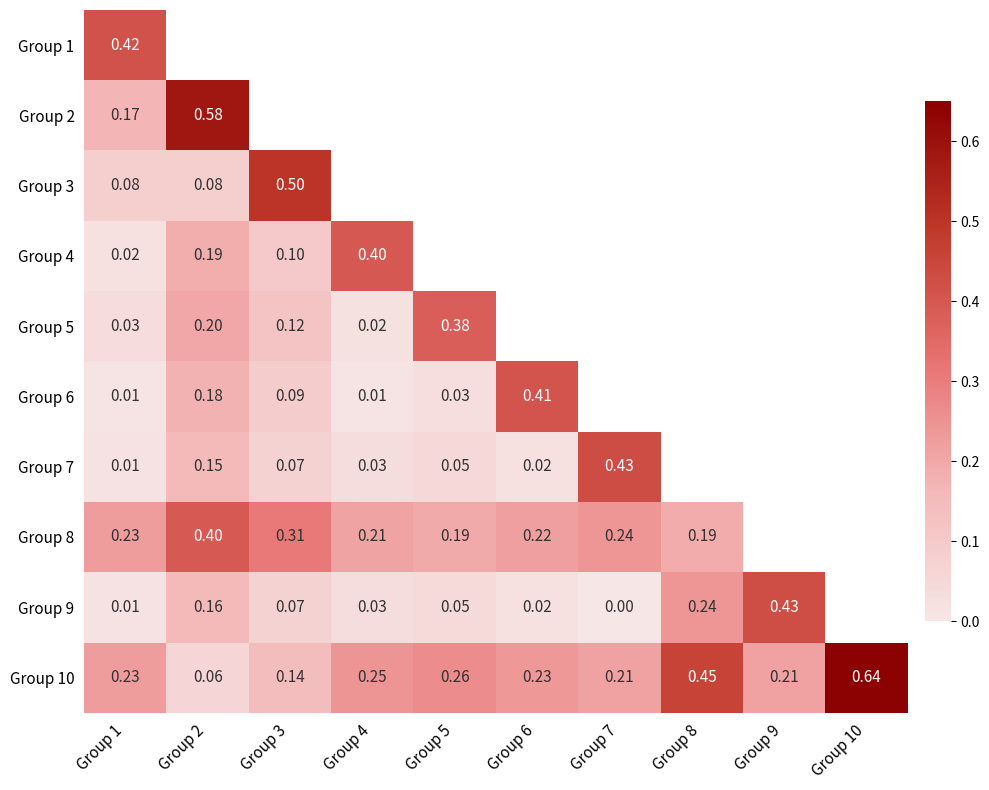

Where is Group 9 nearest to the value 0?

Group 7